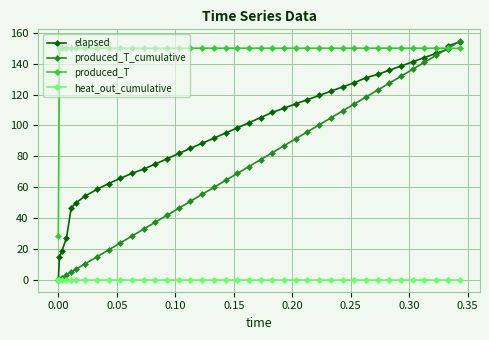

How many lines are shown in the chart?

4